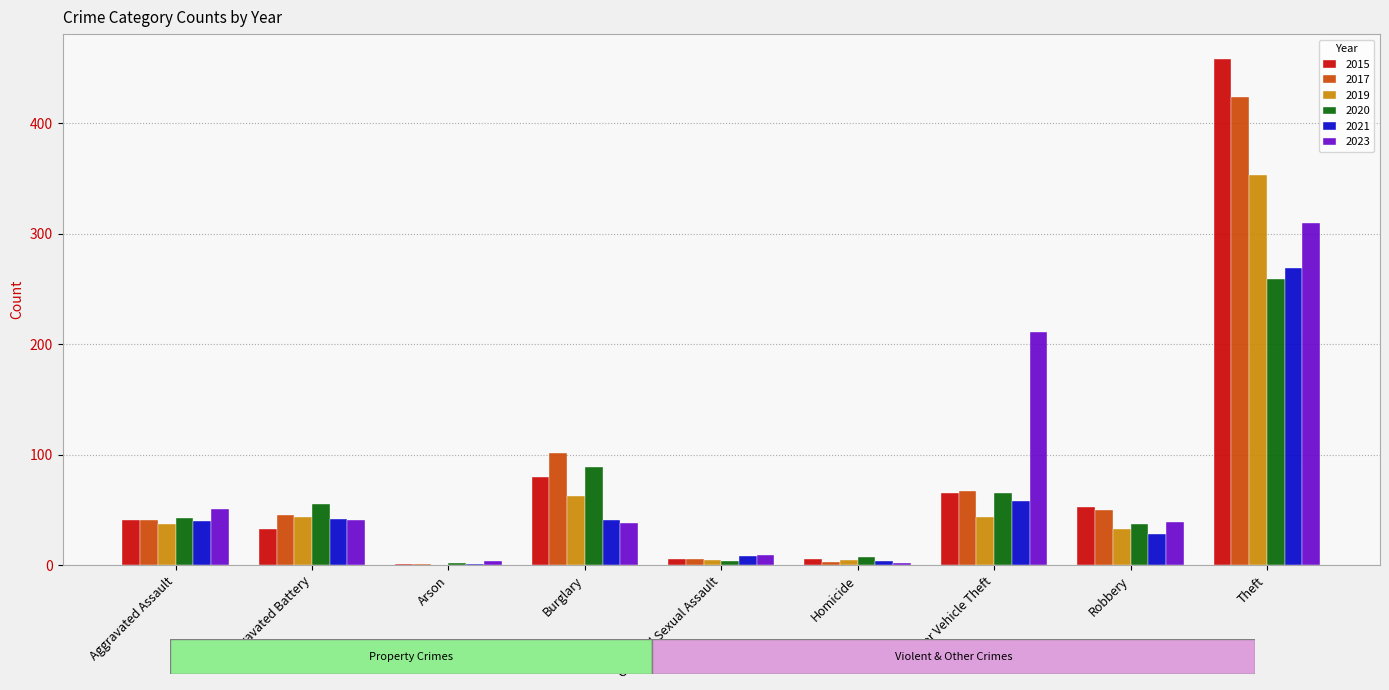

What is the maximum value for 2017?

424